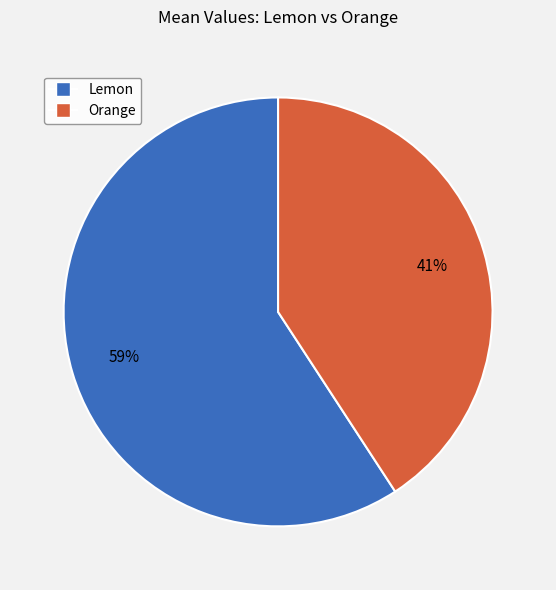

How many slices are in this pie chart?

2